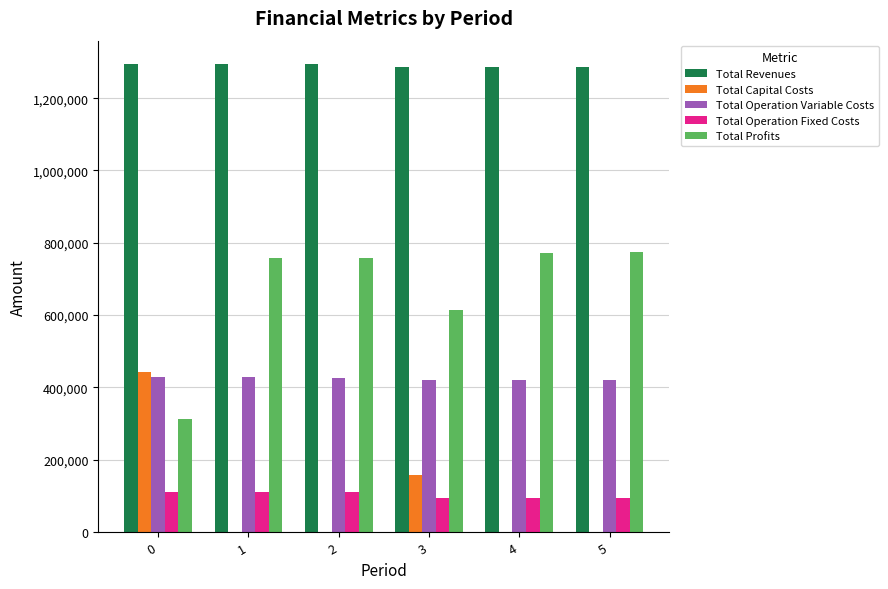

True or false: Total Profits has a value of 224111.3 at 4.

False